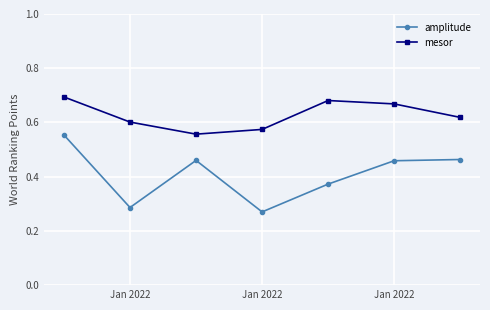

Rank the series by their average value, from lowest to highest.

amplitude, mesor